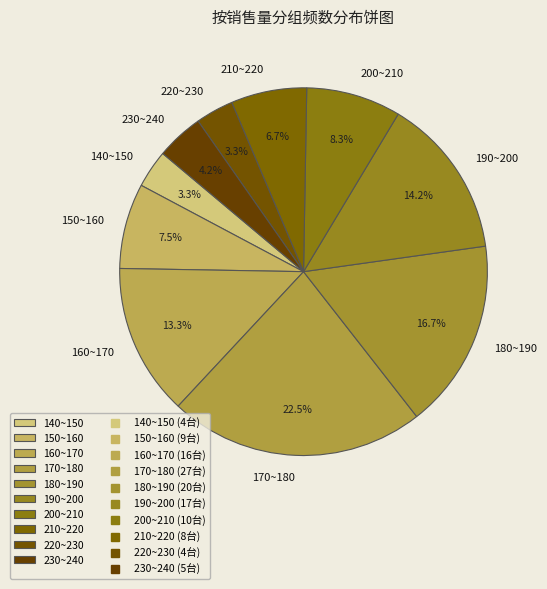

Is the sum of 230~240 and 210~220 greater than half?

No